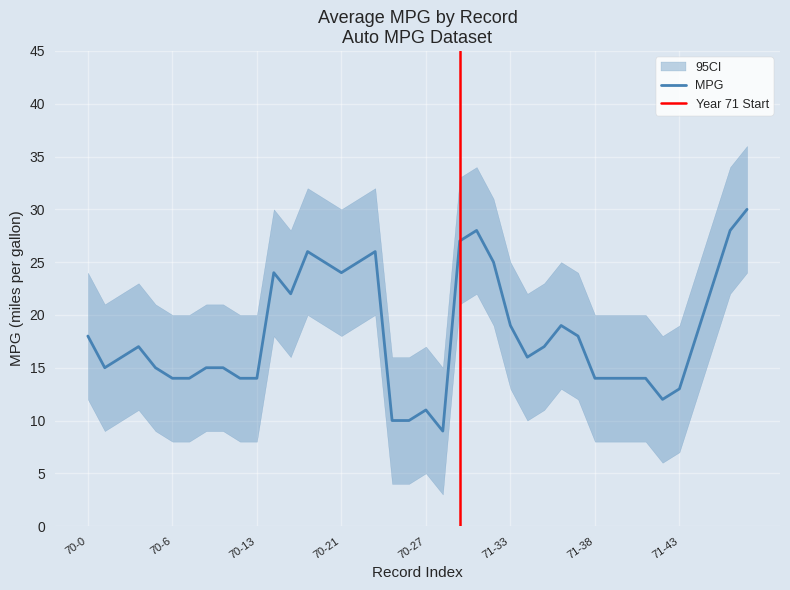

What is the label of the 19th point from the left?

70-25